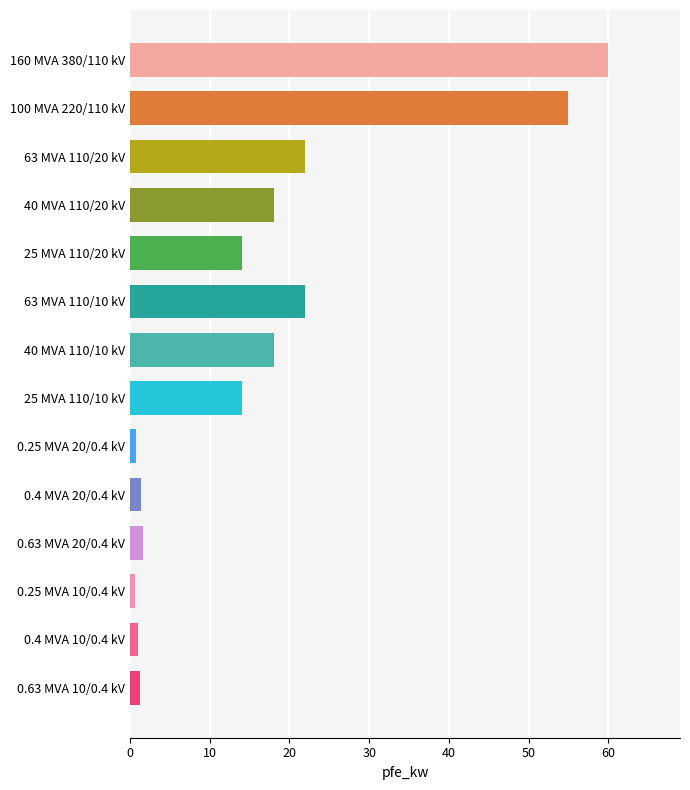

How many values are below 14?

6